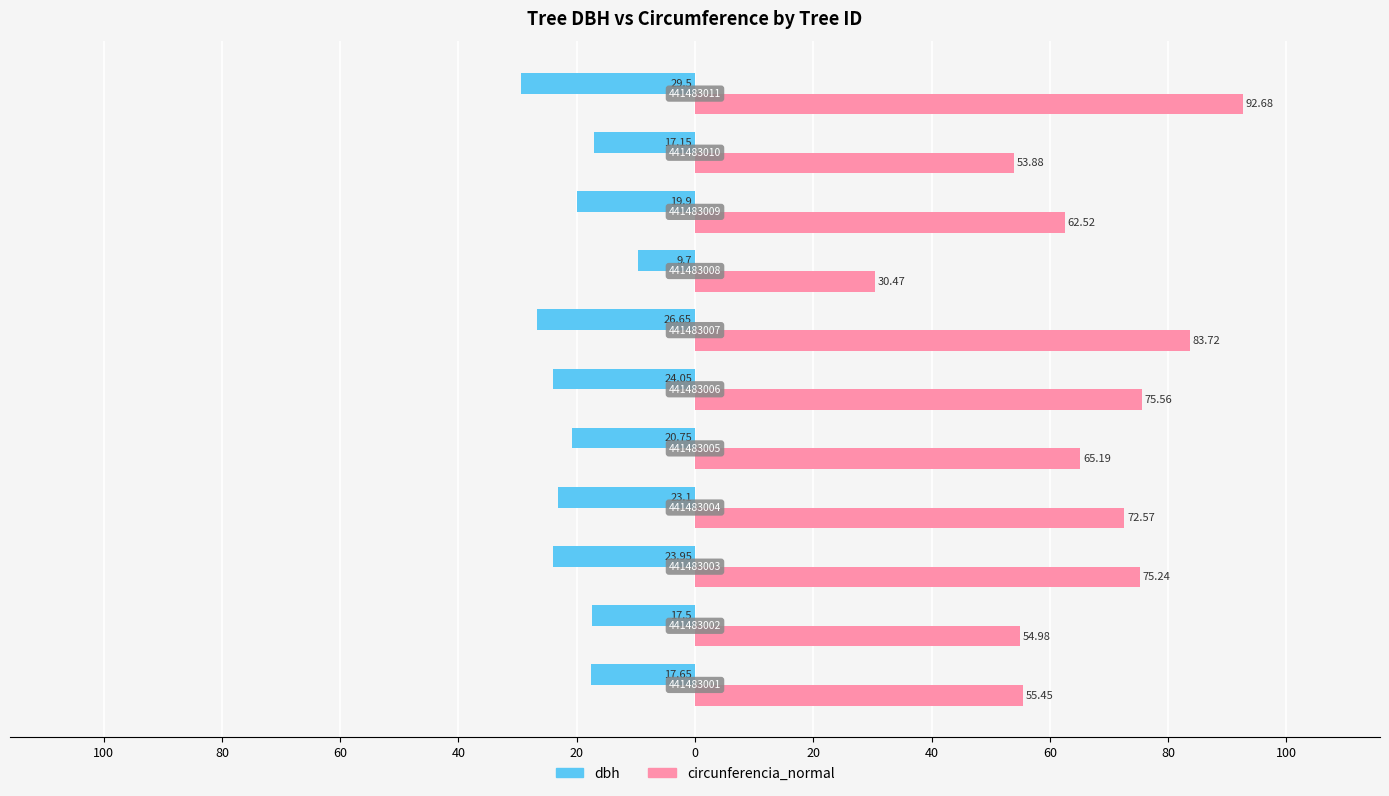

List the series in order of their overall mean, highest first.

circunferencia_normal, dbh